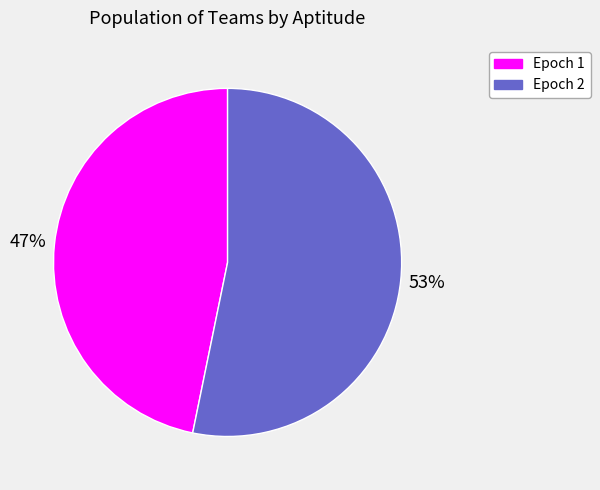

To the nearest percent, what percentage of the pie is Epoch 2?

53%